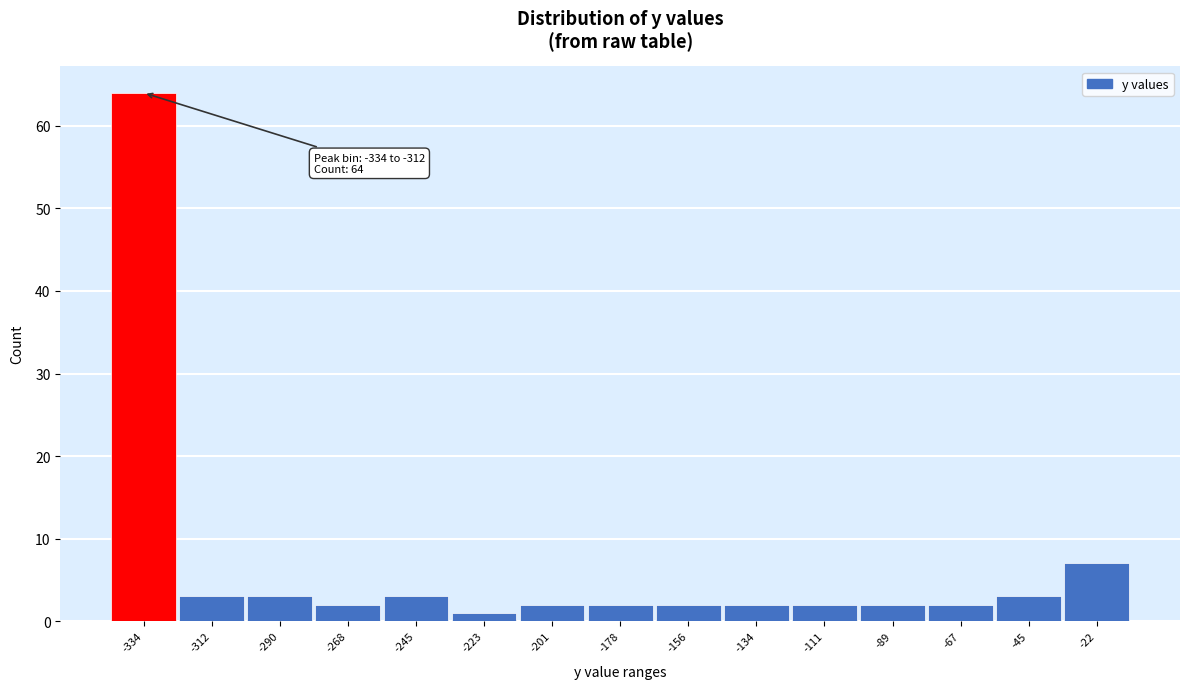

Reading right to left, extract all data points from this chart.

7	3	2	2	2	2	2	2	2	1	3	2	3	3	64